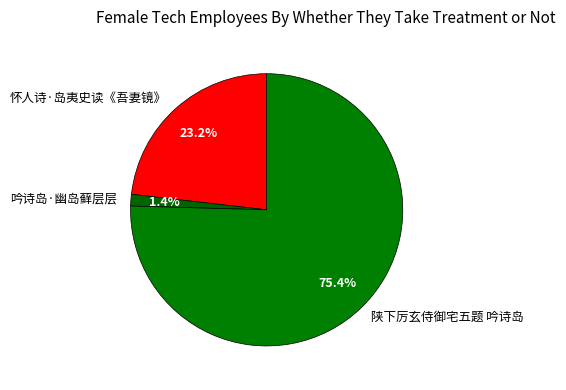

Rank the categories by value from lowest to highest.

吟诗岛·幽岛藓层层, 怀人诗·岛夷史读《吾妻镜》, 陕下厉玄侍御宅五题 吟诗岛